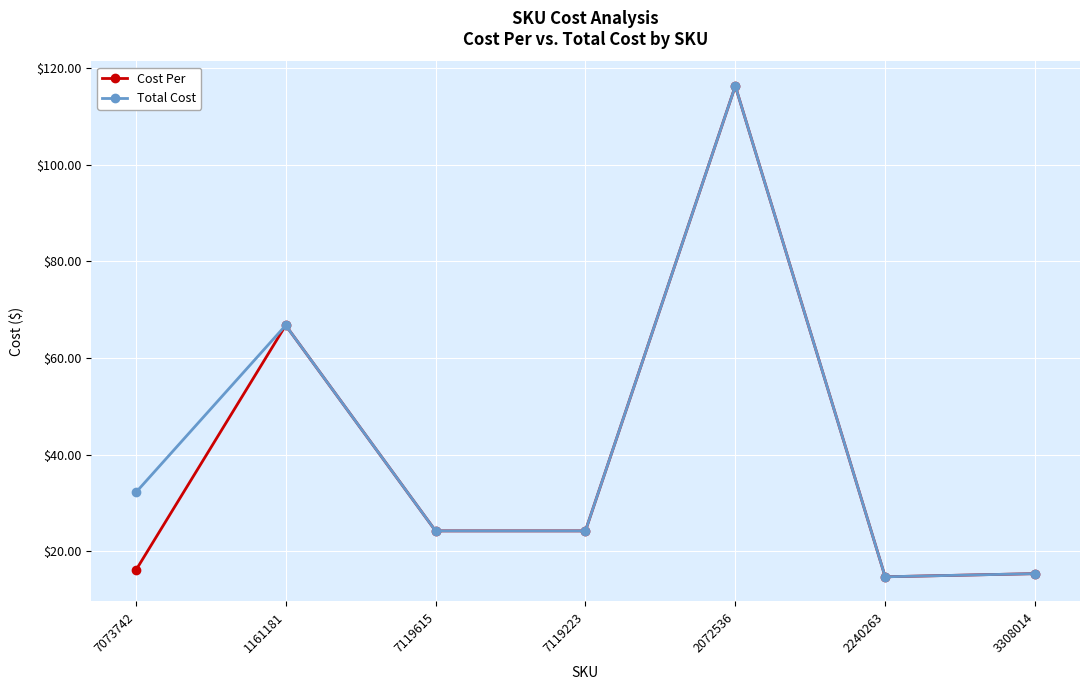

At which category is the sum across all series the highest?

2072536